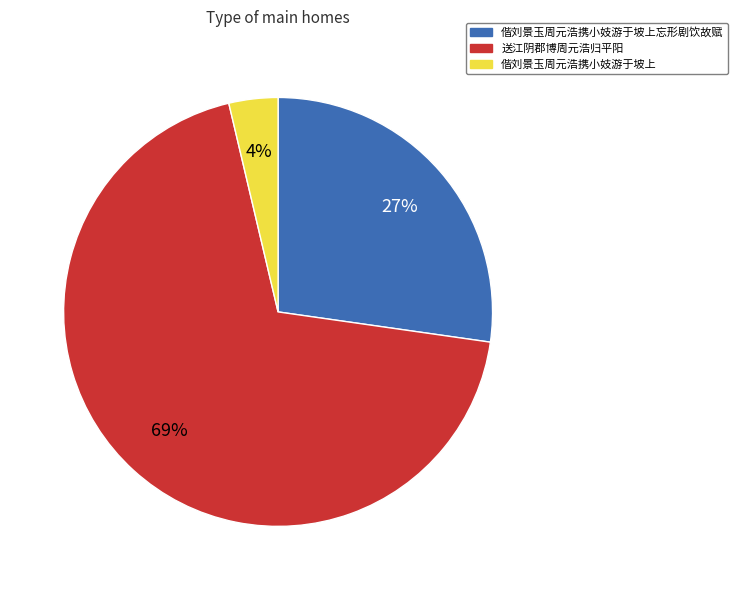

To the nearest percent, what is the average slice percentage?

33%